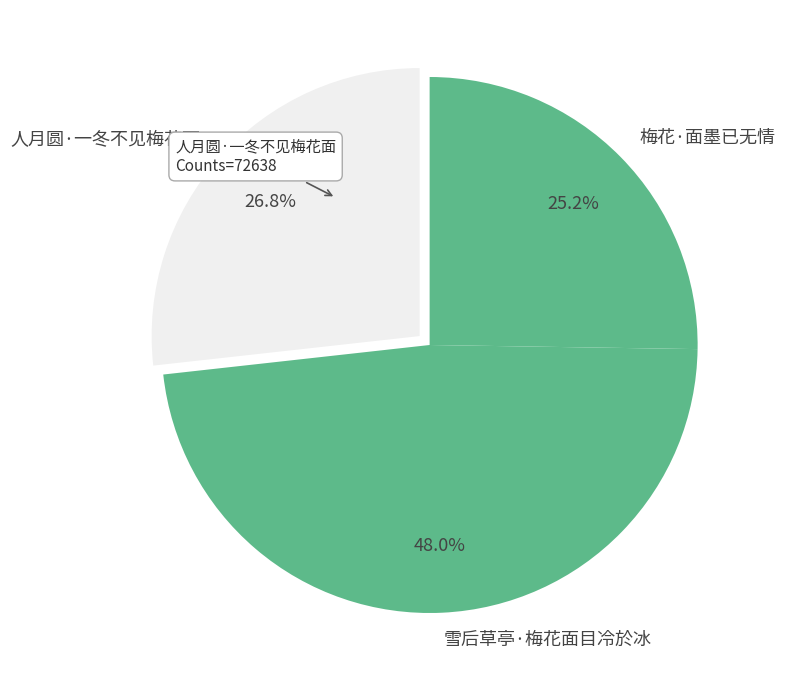

To the nearest percent, what percentage of the pie is 人月圆·一冬不见梅花面?

27%